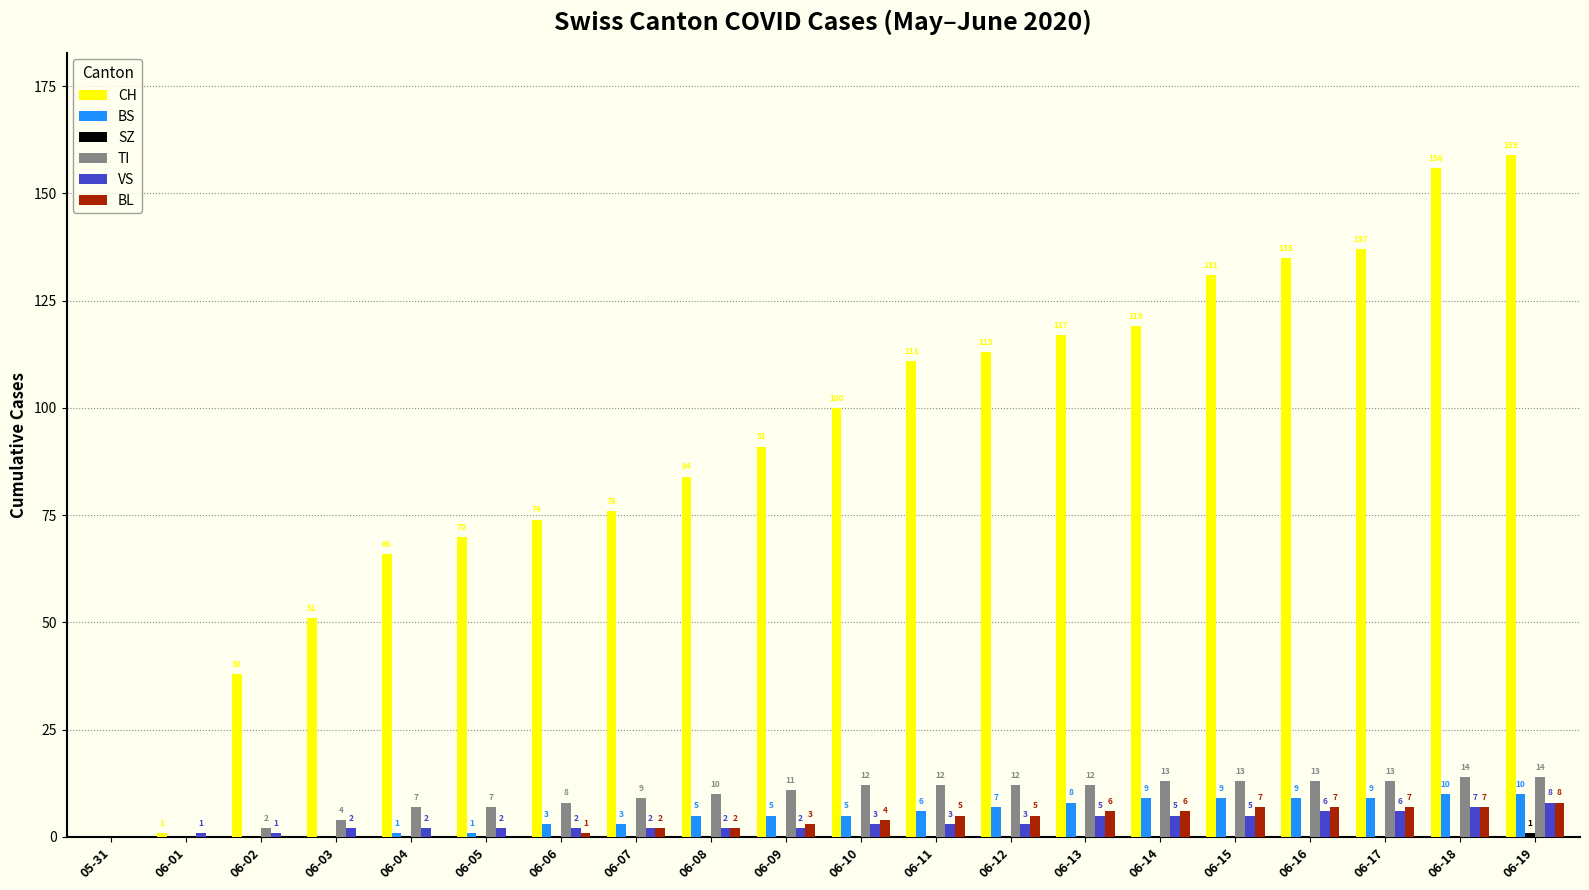

How many series are shown in this chart?

6